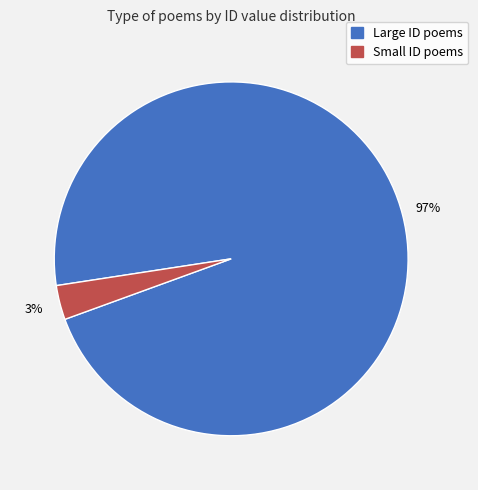

Does any single category account for the majority?

Yes